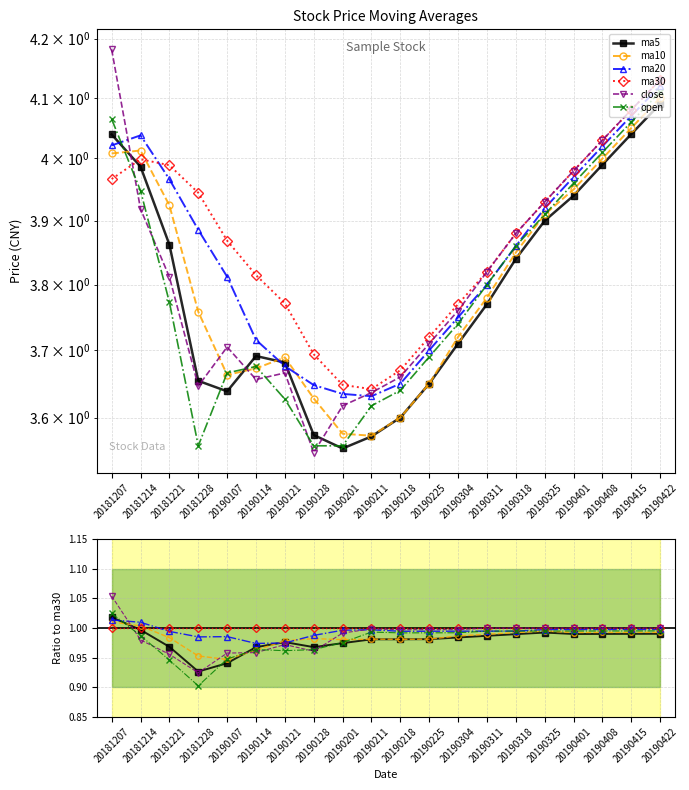

At which category does the chart reach its minimum across all series?

20181228